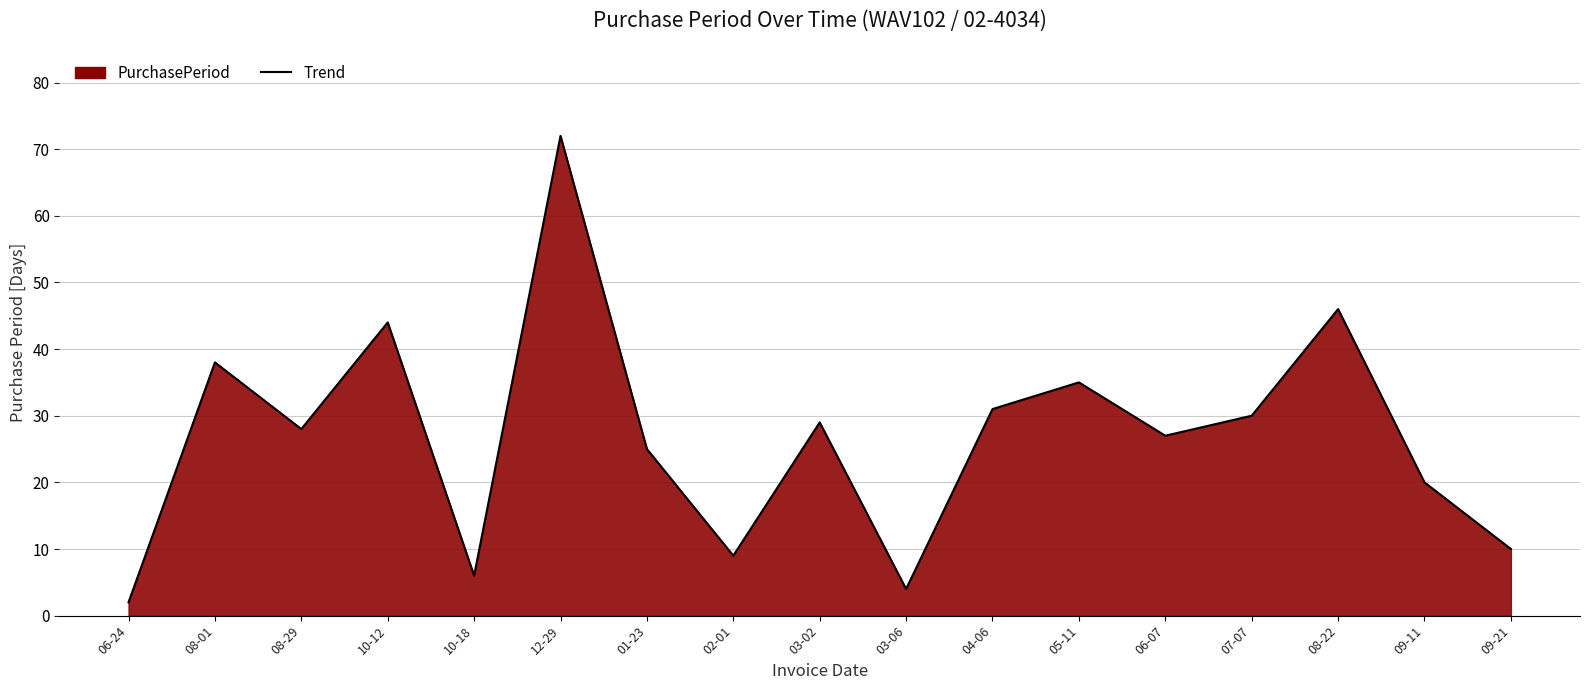

Approximately how many times larger is the value at 03-02 compared to 09-11?

1.4